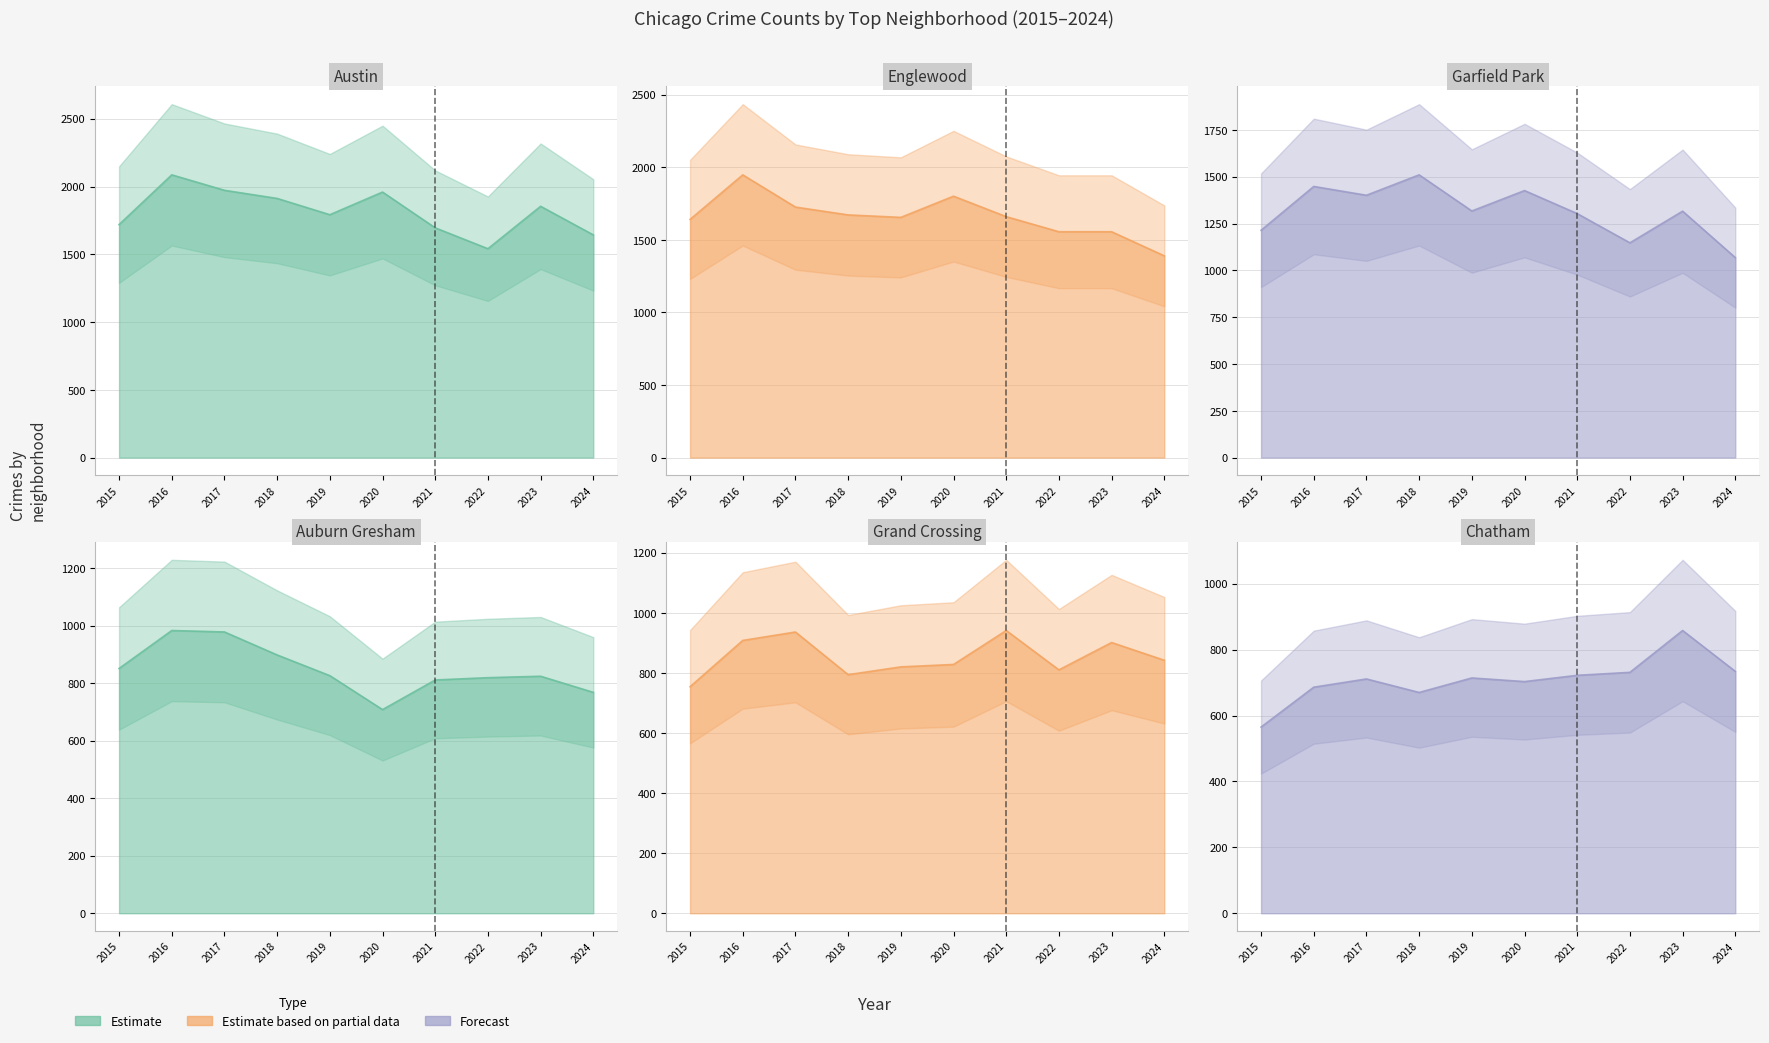

Rank the categories by Auburn Gresham value from lowest to highest.

2020, 2024, 2021, 2022, 2023, 2019, 2015, 2018, 2017, 2016